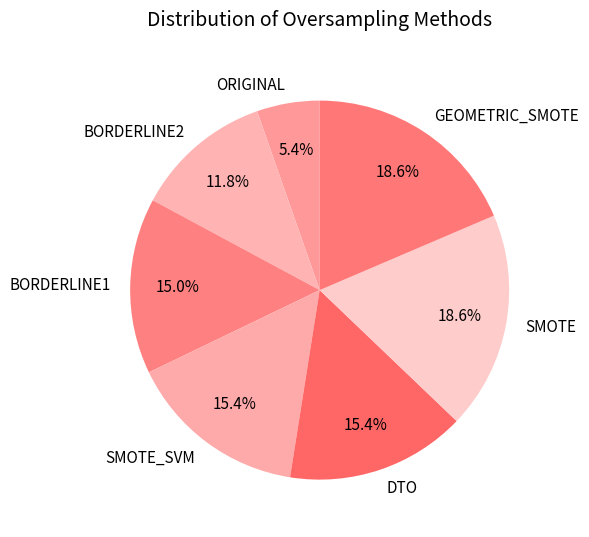

To the nearest percent, what portion does SMOTE represent?

19%